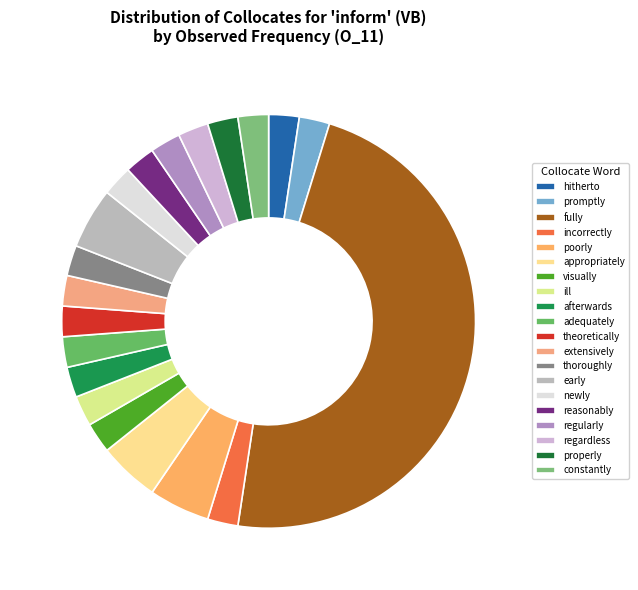

How many slices are in this pie chart?

20